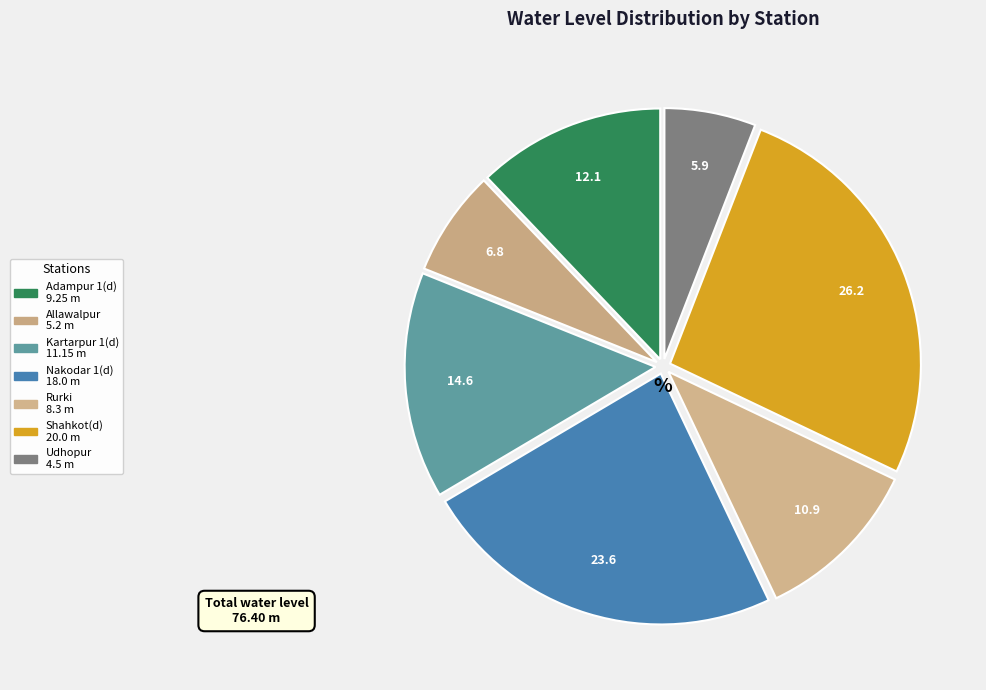

Is there a majority slice in this chart?

No